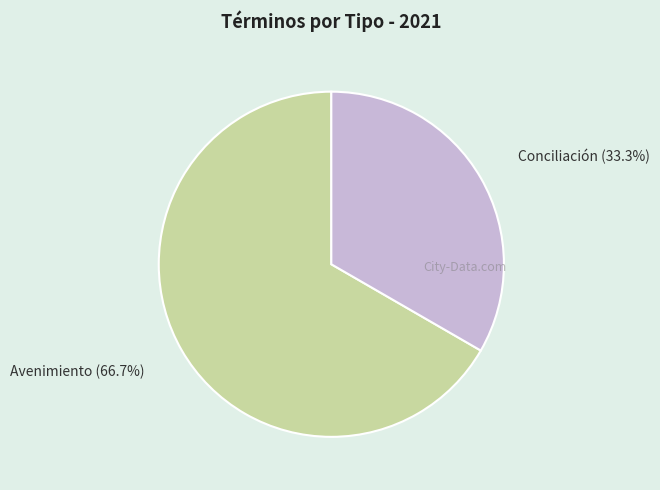

What percentage is the Conciliación slice, to the nearest percent?

33%